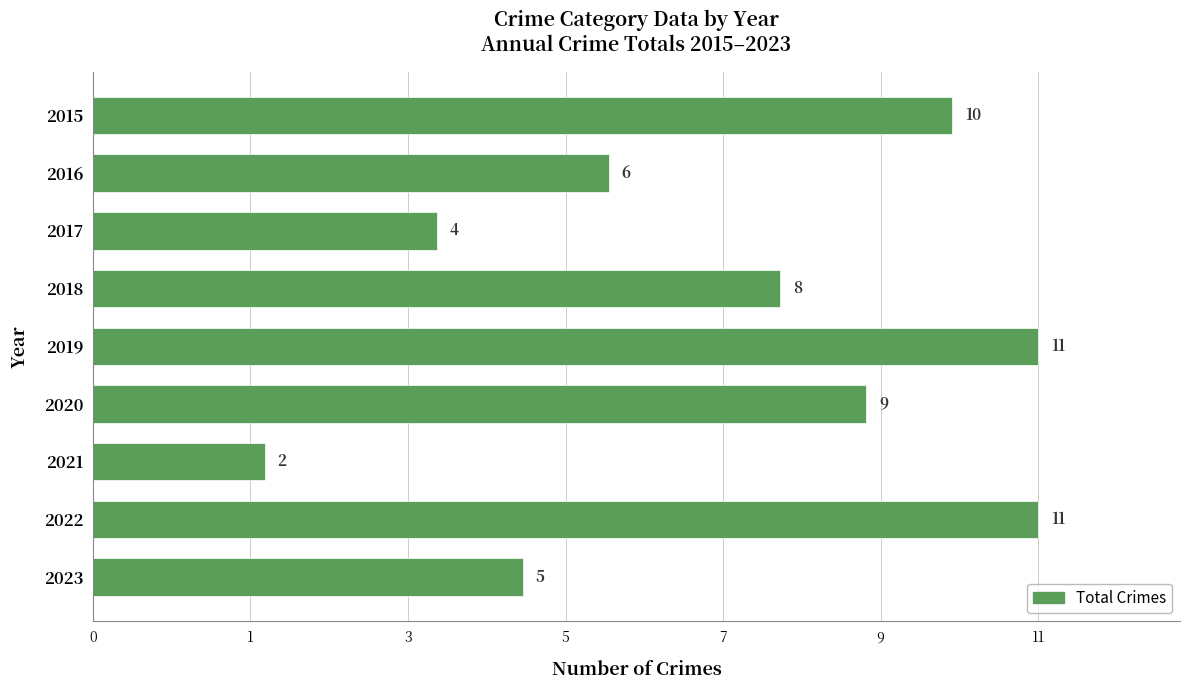

What is the greatest value displayed?

11